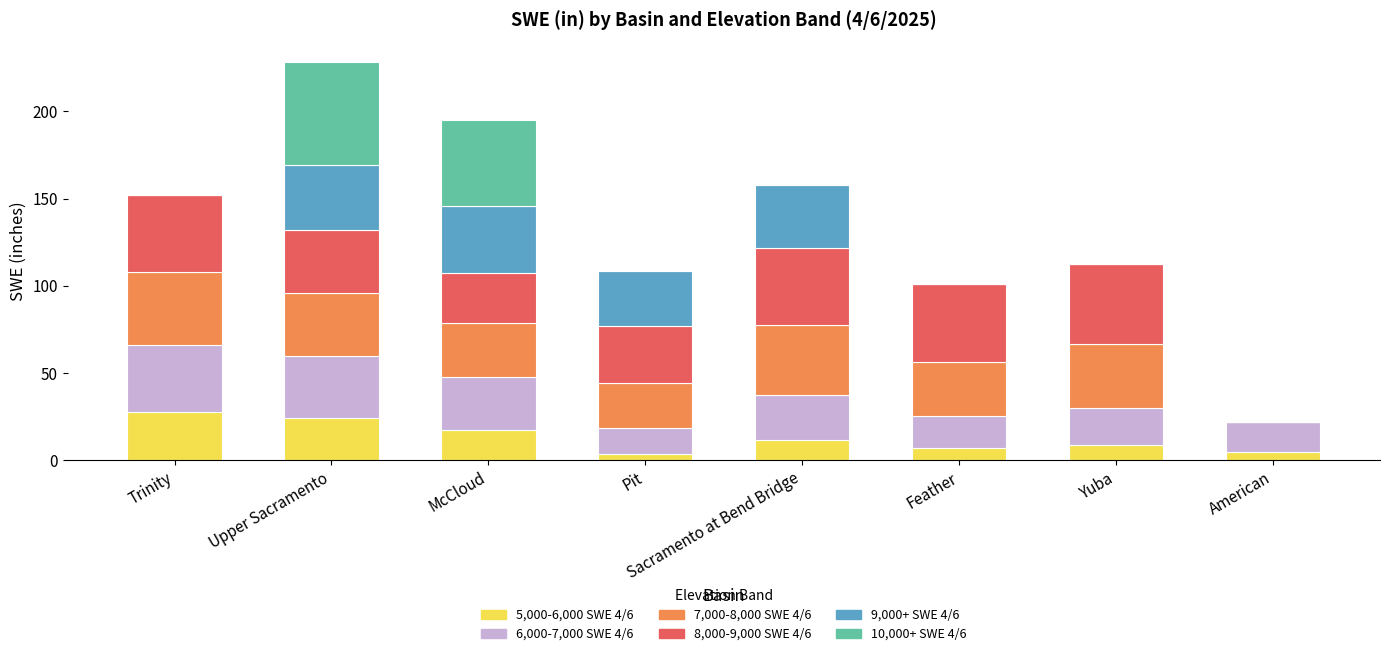

At which category is the sum across all series the highest?

Upper Sacramento